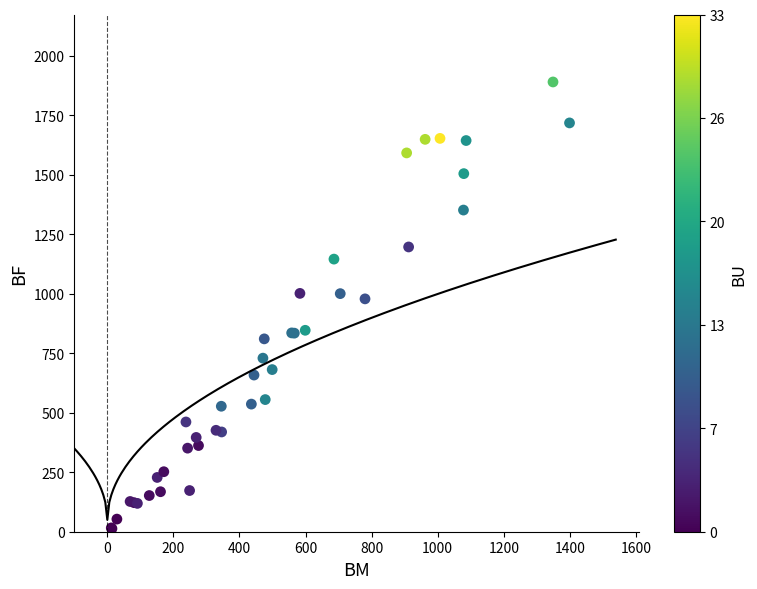

What Y value in the scatter plot is closest to 951?

978